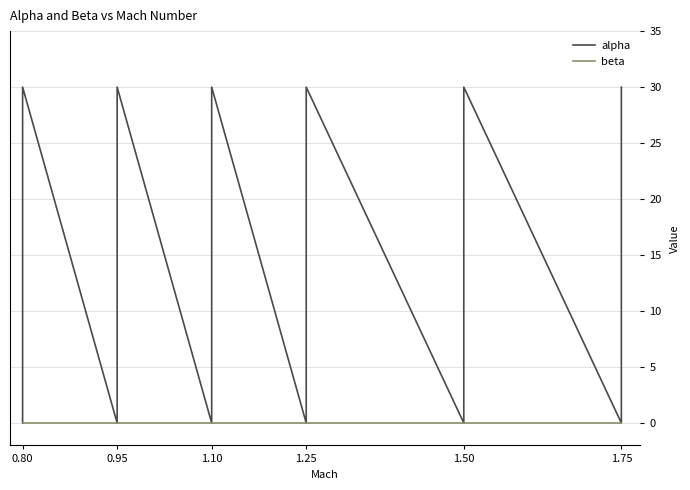

What position from the left is 1.10?

3